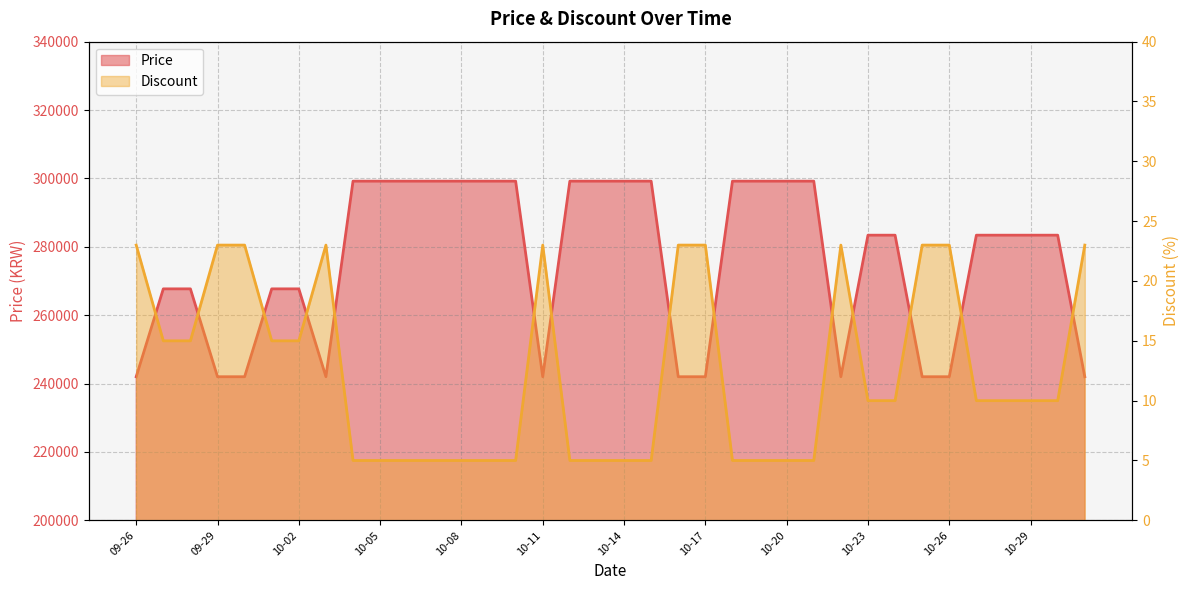

Which category has the highest value in the Price series?

10-04